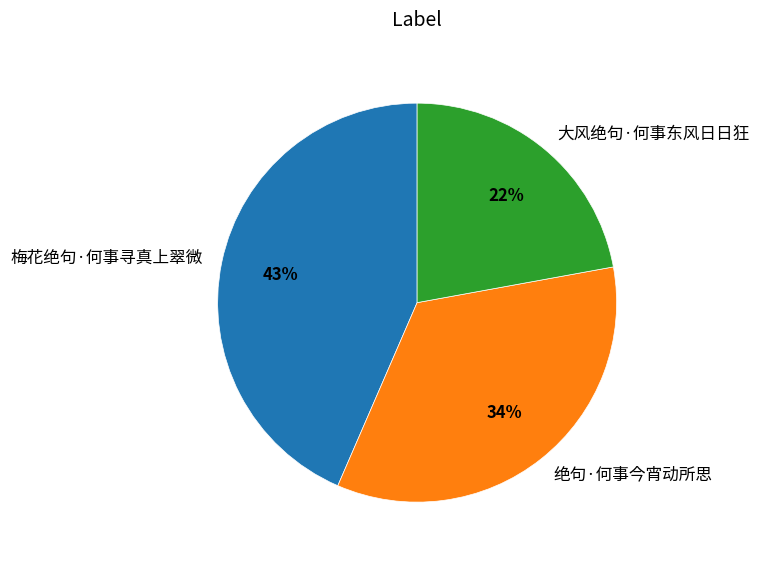

Does 绝句·何事今宵动所思 account for over 50% of the chart?

No